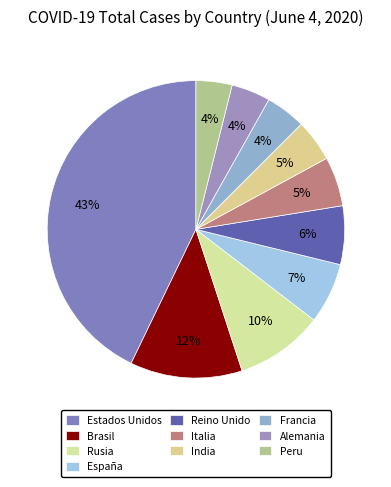

Which has a higher value, Francia or Brasil?

Brasil